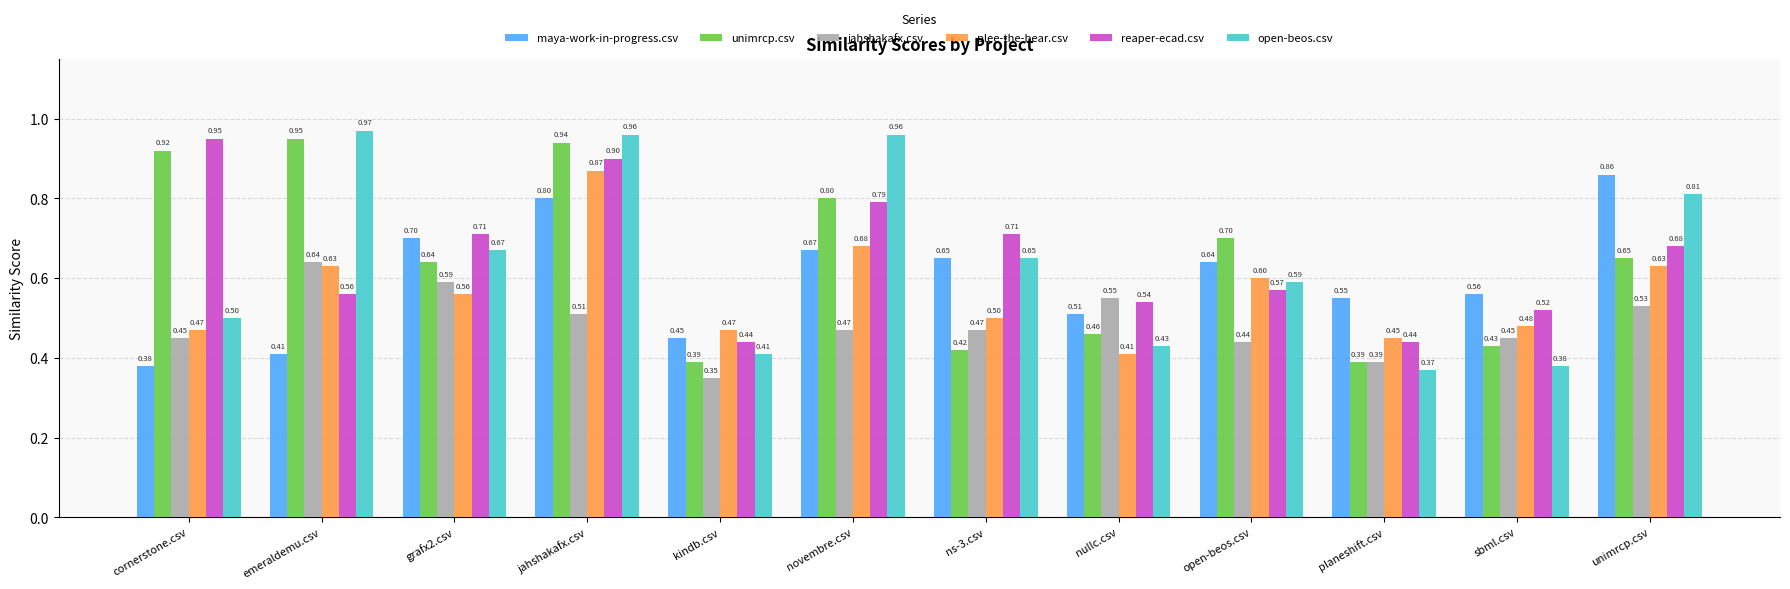

What is the sum of the maya-work-in-progress.csv values at open-beos.csv and sbml.csv?

1.2